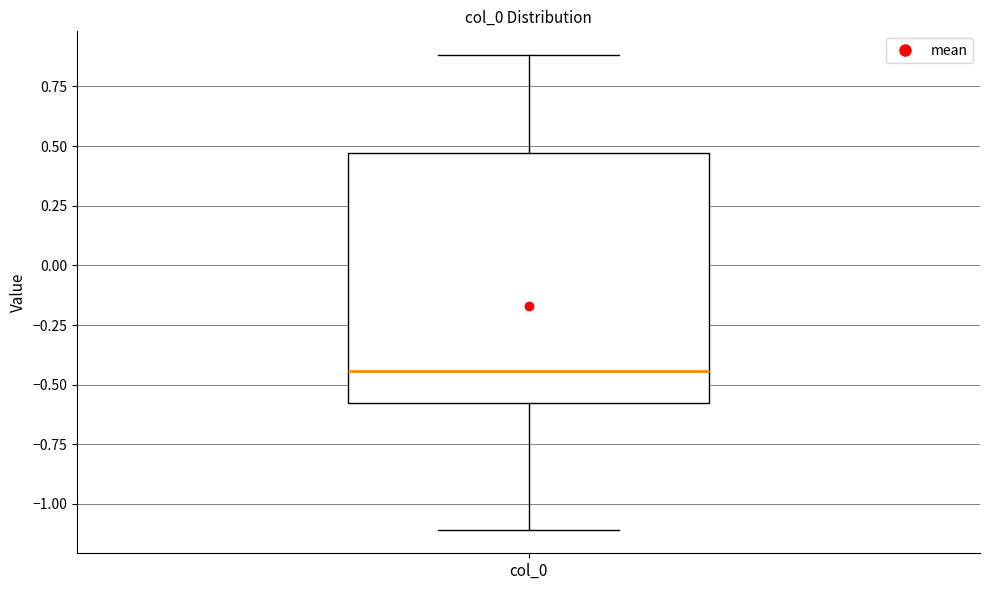

Transcribe this box plot: give where the median line is, the range the box spans, and where the two whiskers end, as read against the y-axis. The values are not printed on the chart, so give them approximately, as read against the axis.

median -0.45, box -0.55 to 0.45, whiskers -1.10 to 0.90